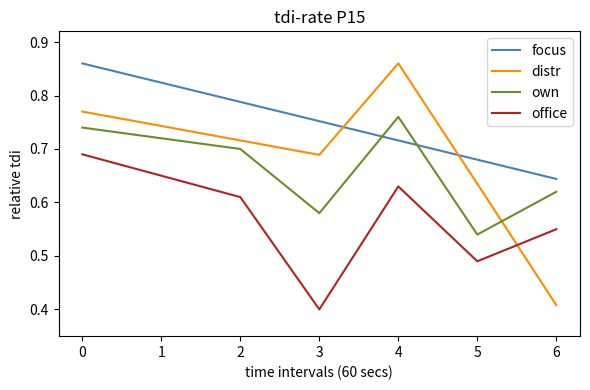

The distr series shows 0.3 at 3. True or false?

False